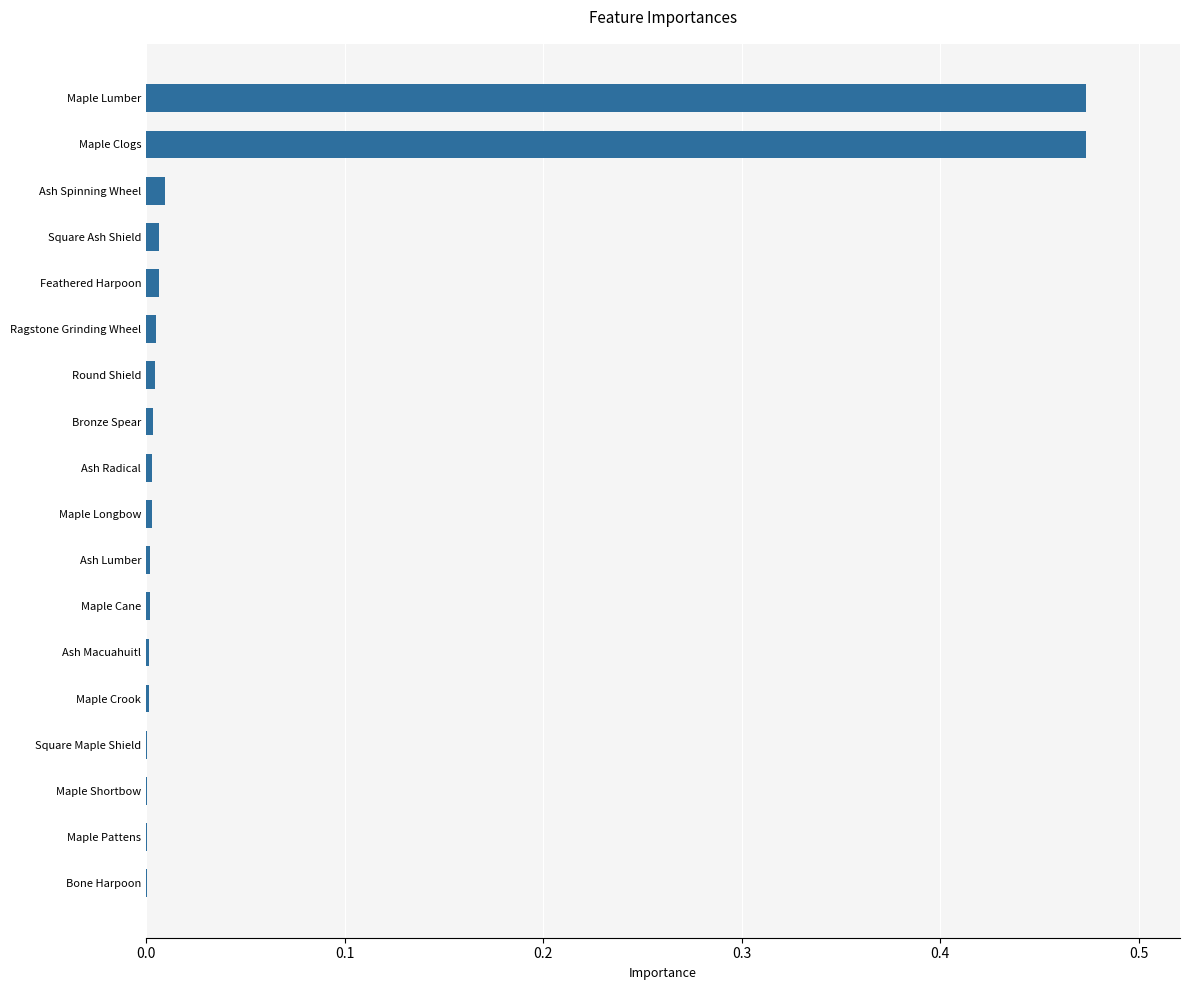

The value at Ash Macuahuitl is 0.0. True or false?

True